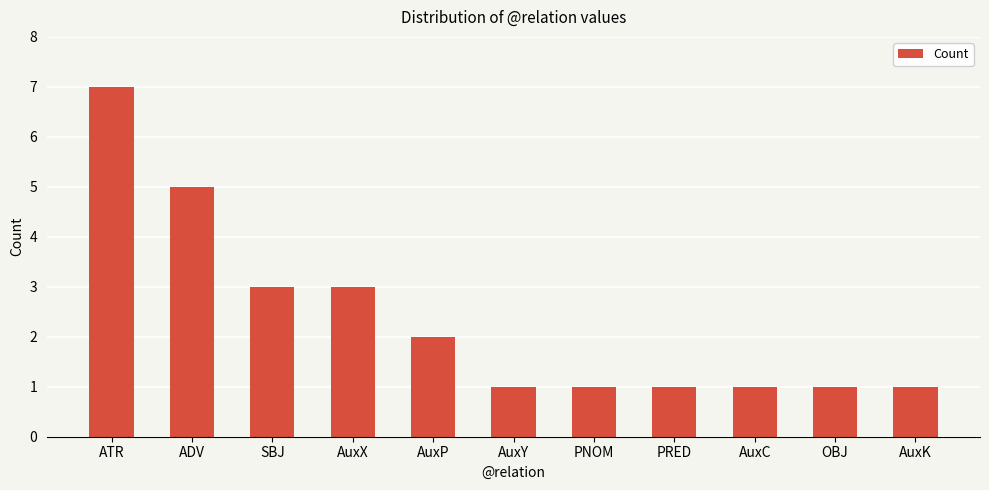

Read the value at ATR.

7